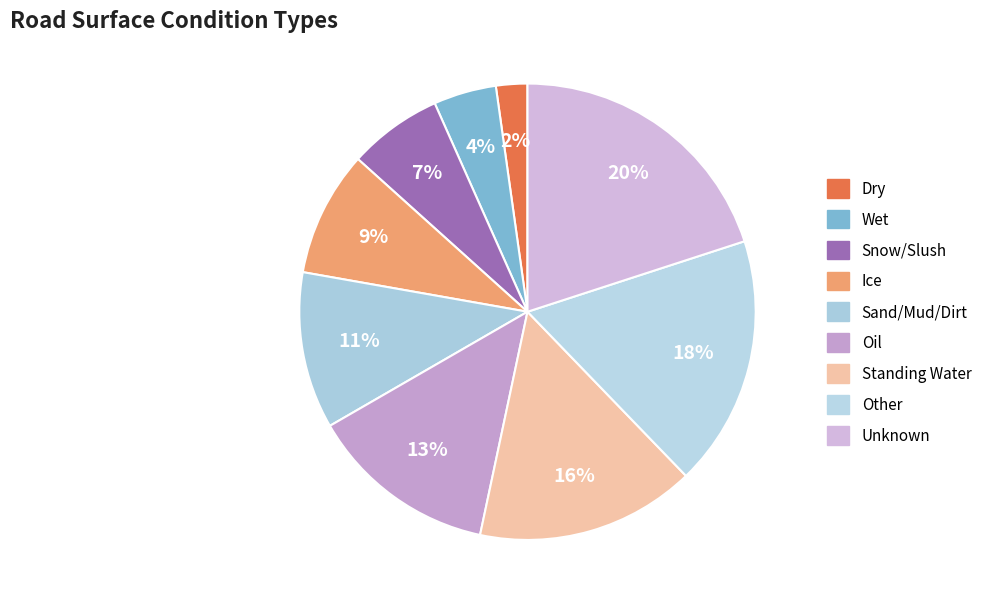

The Other slice represents 7% of the pie. True or false?

False